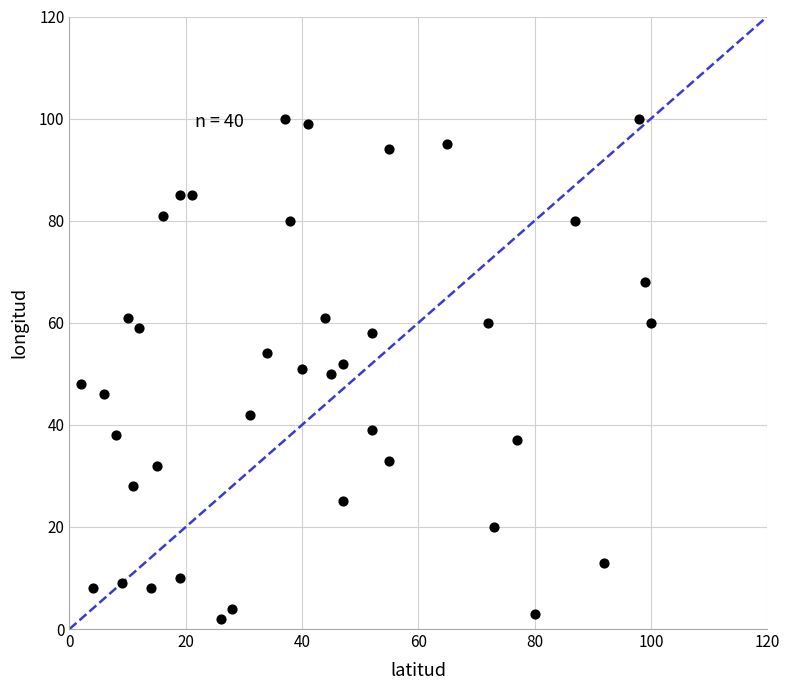

What is the range of X values (max minus min)?

98